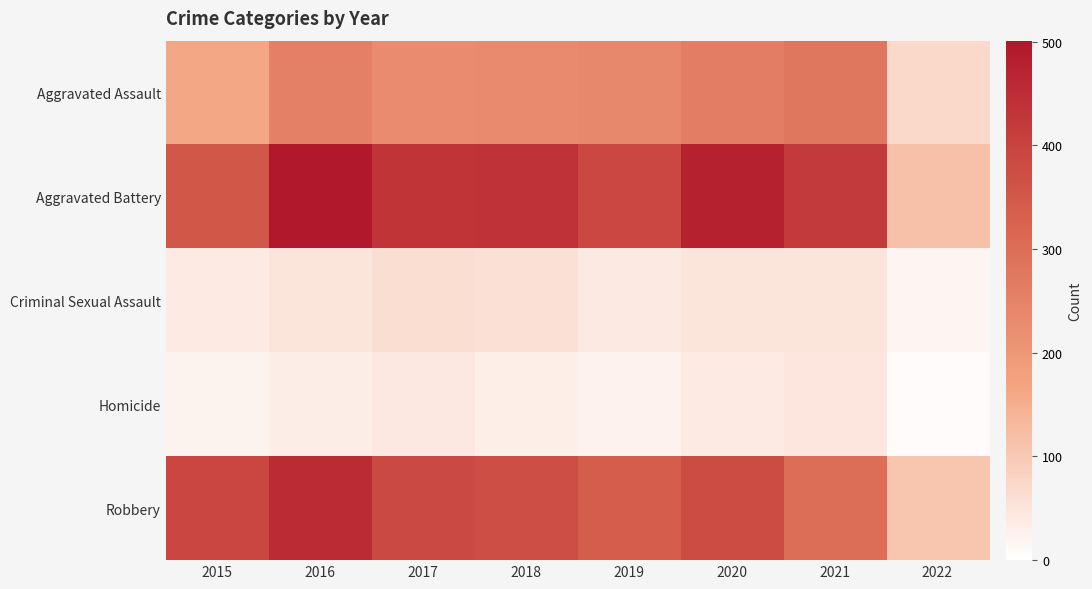

At which category is the sum across all series the highest?

2016